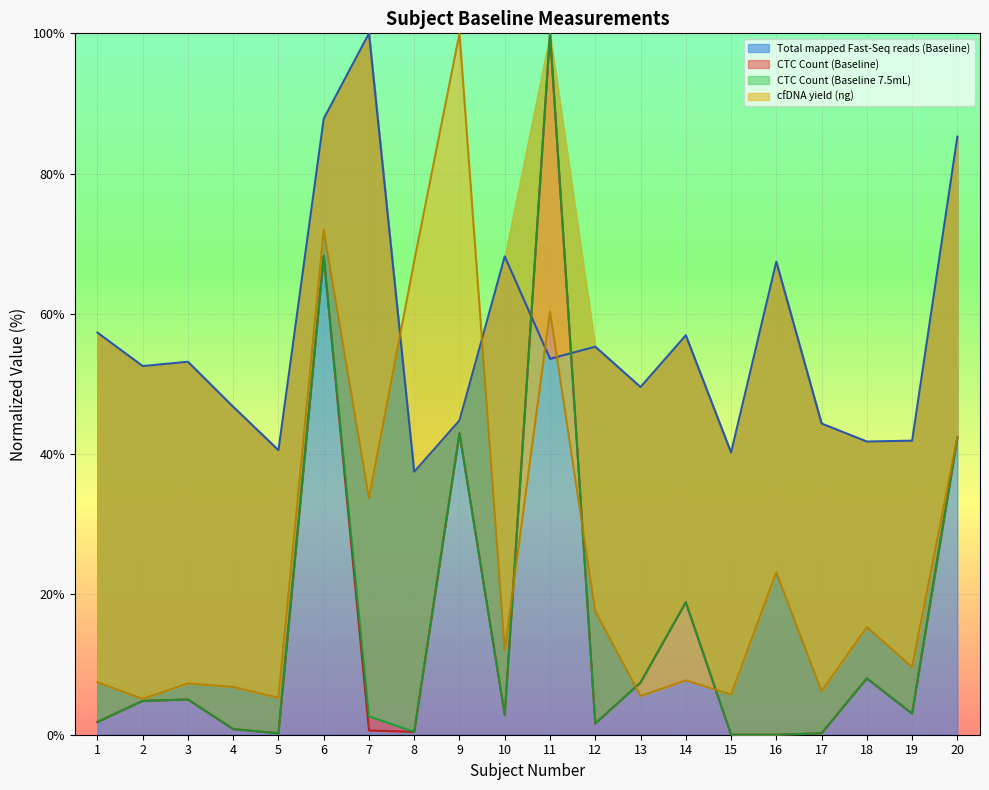

At how many categories does at least one series exceed 60?

8